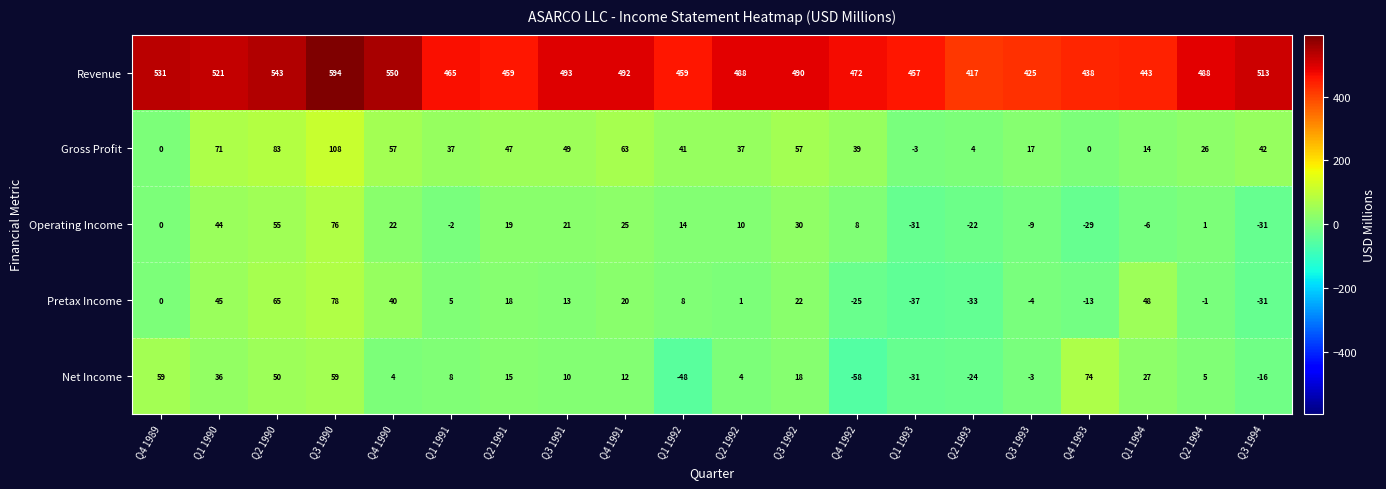

True or false: Net Income has a value of 5 at Q4 1990.

False